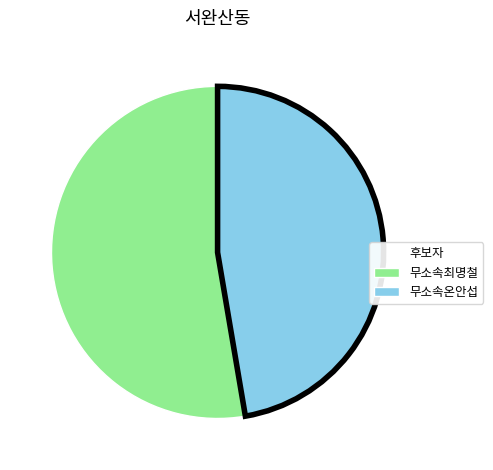

Does 무소속온안섭 represent more than half of the total?

No